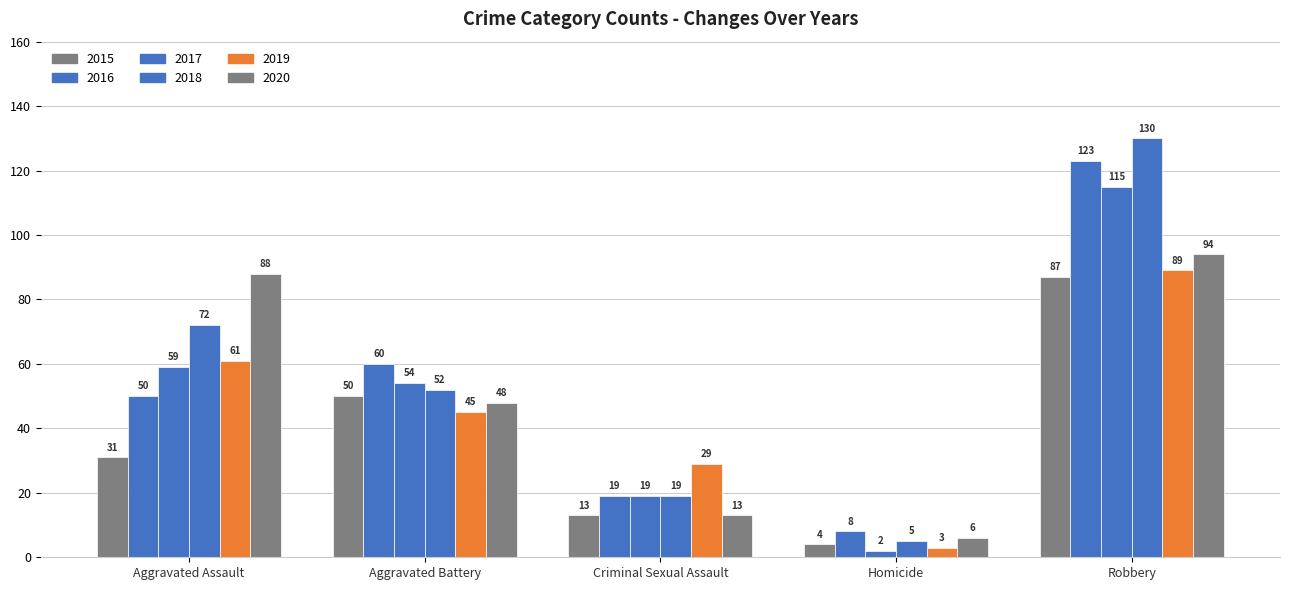

Reading left to right, transcribe all the data shown in this chart.

2015: 31	50	13	4	87
2016: 50	60	19	8	123
2017: 59	54	19	2	115
2018: 72	52	19	5	130
2019: 61	45	29	3	89
2020: 88	48	13	6	94